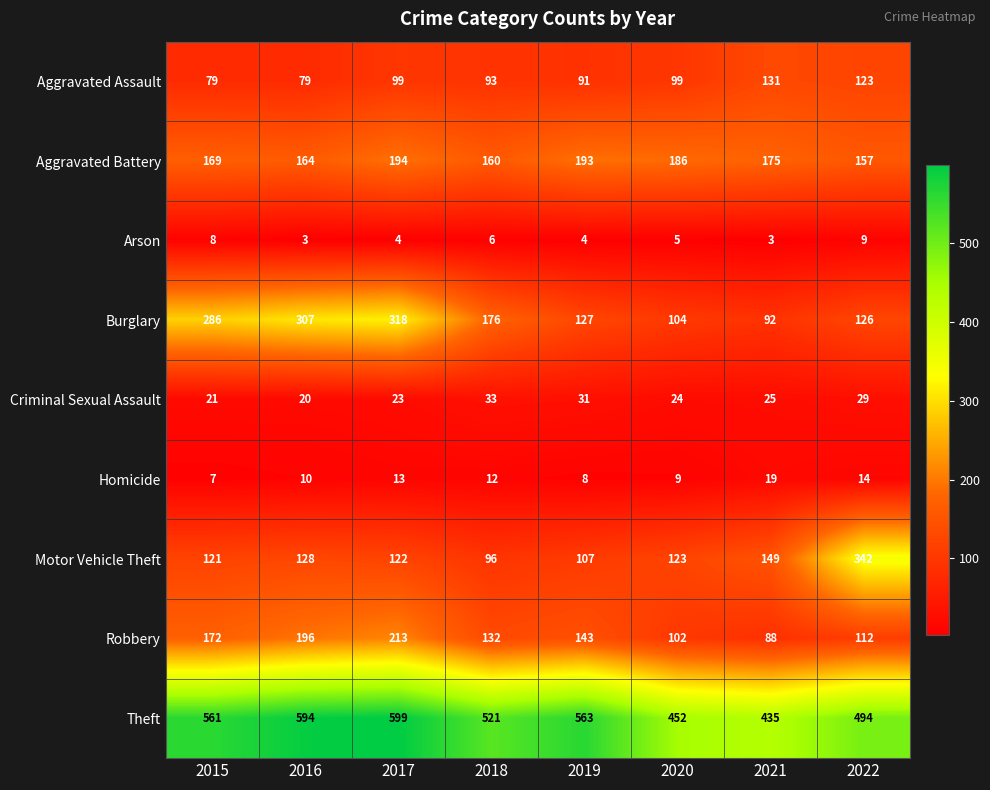

What is the difference between the second highest and second lowest values in the Homicide series?

6